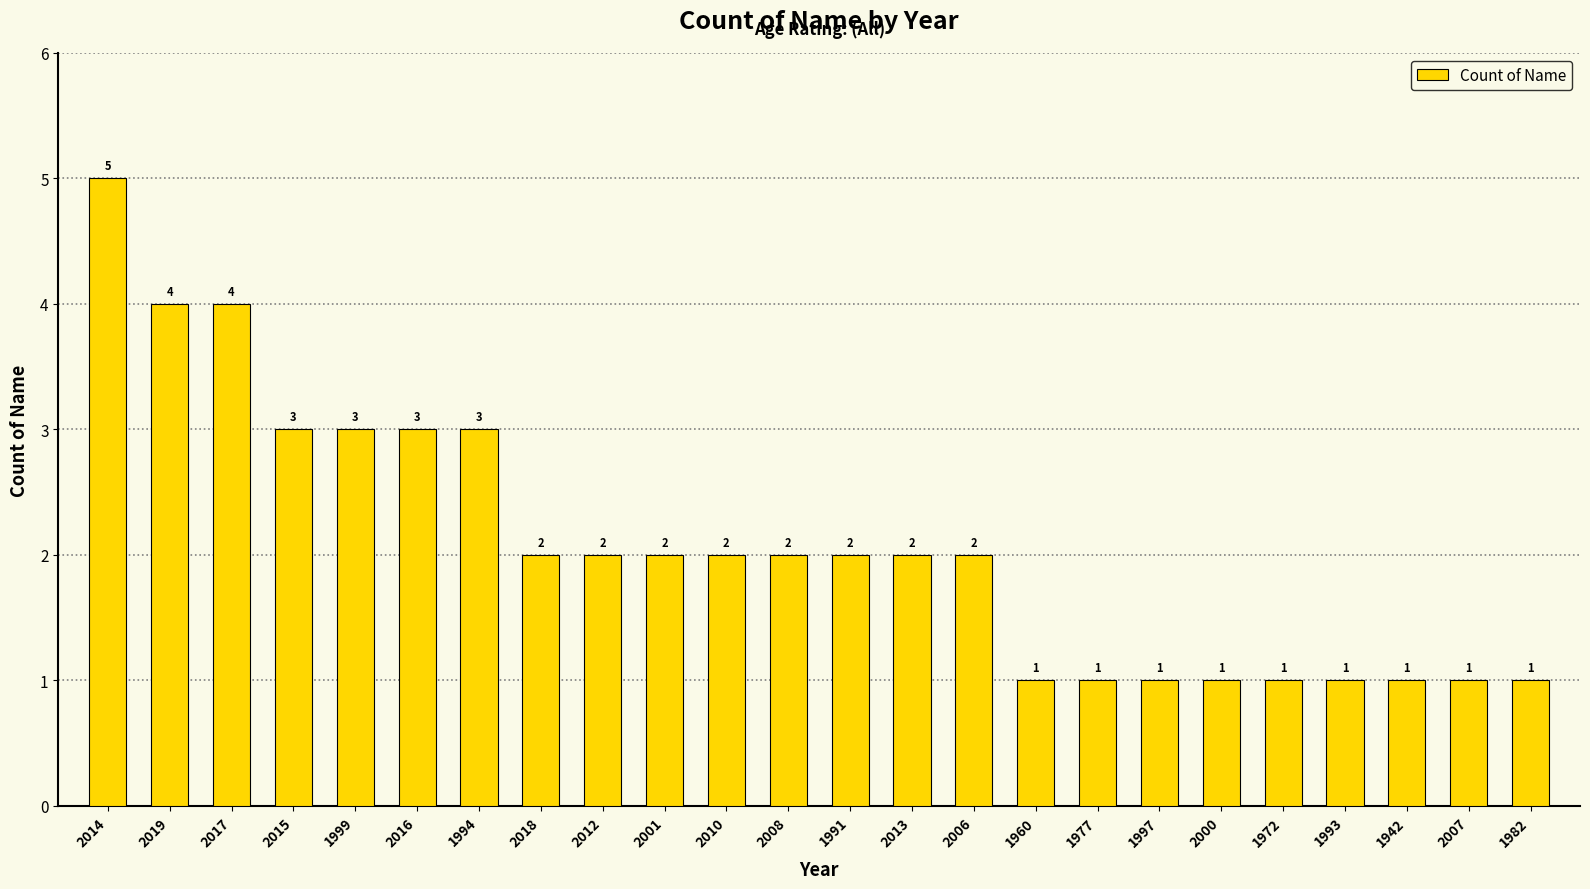

Which has a higher value, 1982 or 2010?

2010